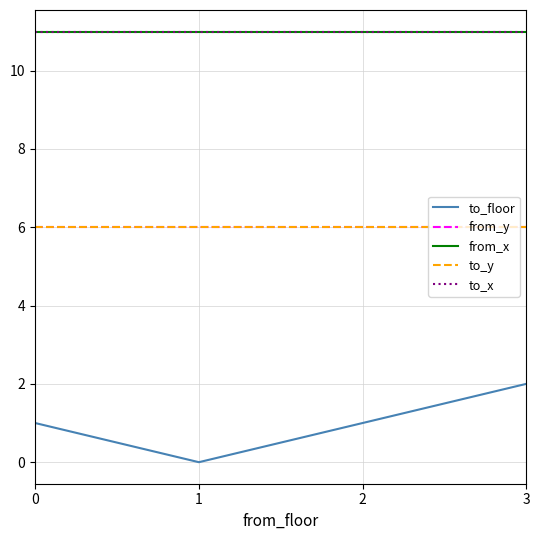

Is this an area chart (filled region under the line)?

No